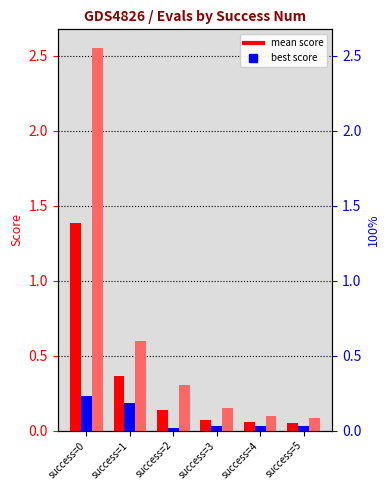

Does the chart contain stacked bars?

No